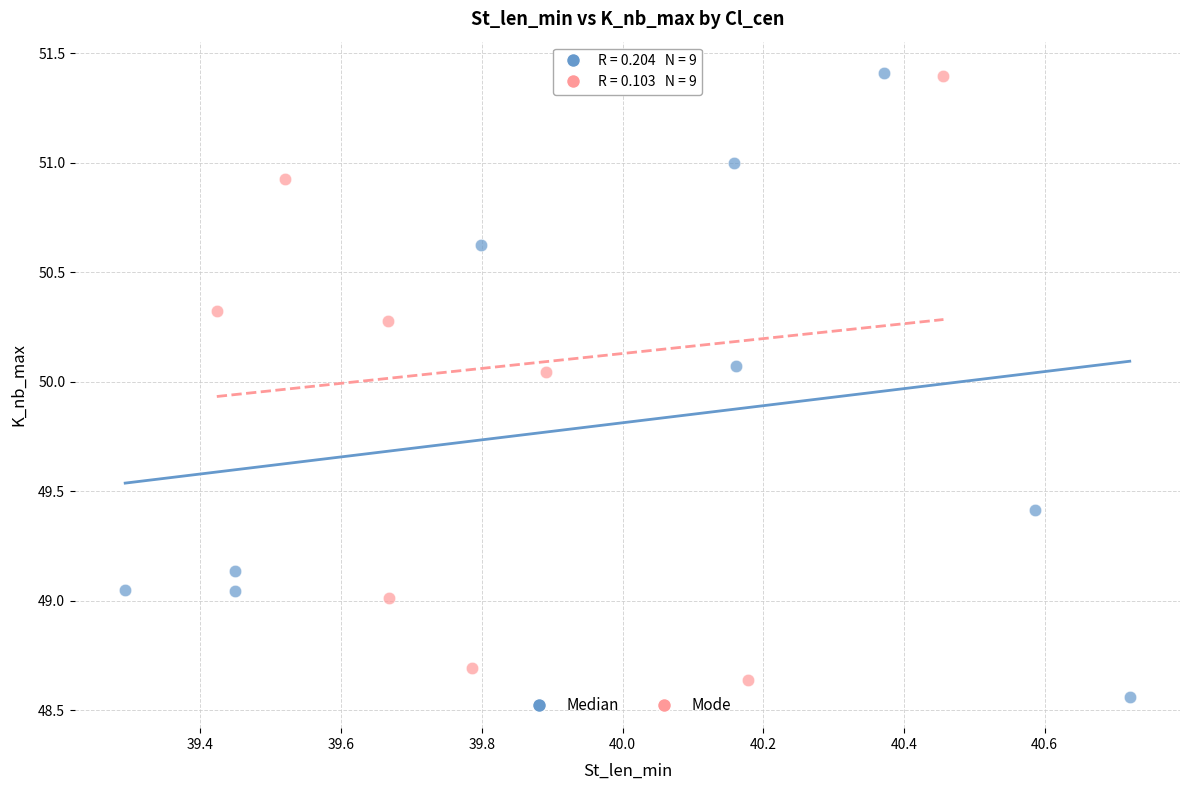

What are all the series names shown in the legend?

Median, Mode